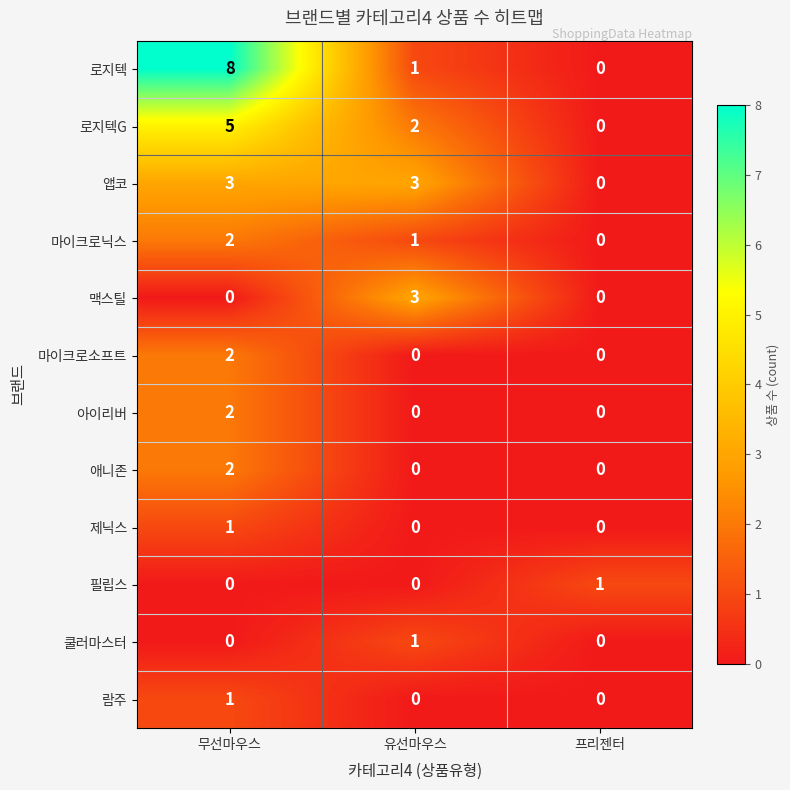

What is the greatest value displayed?

8